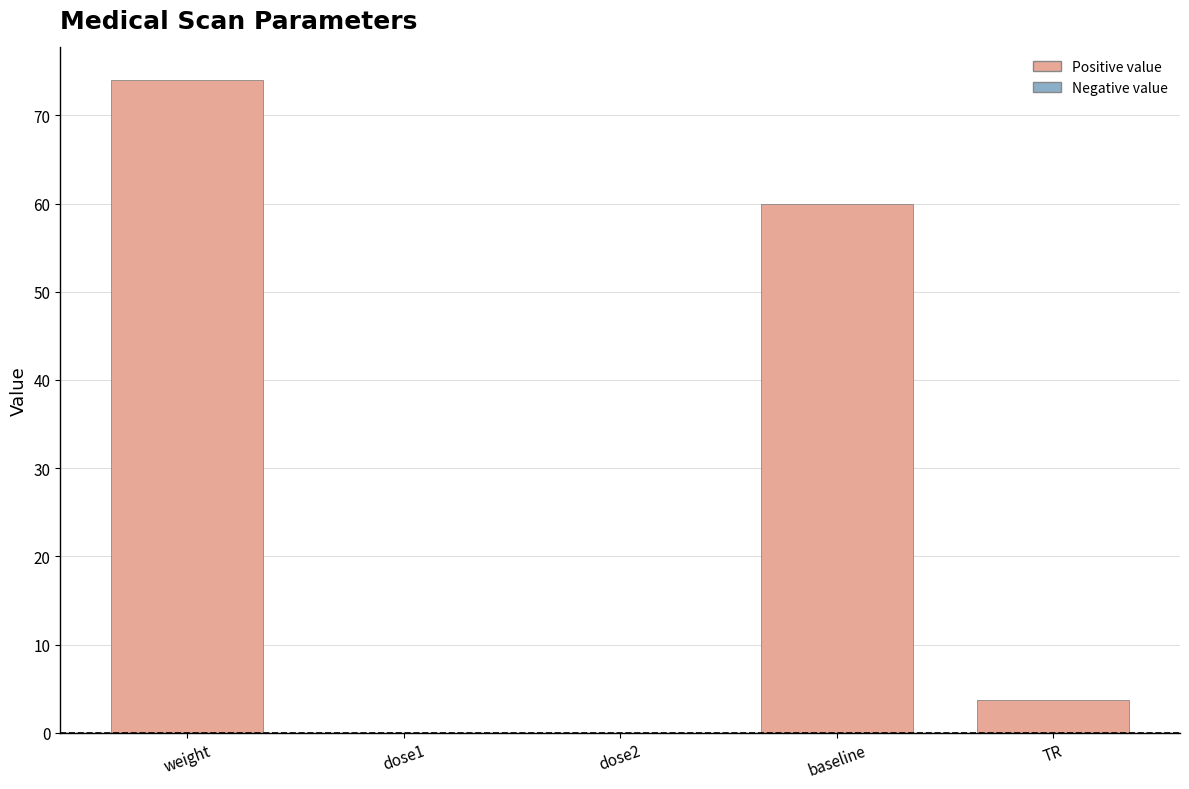

Read the value at TR.

3.7